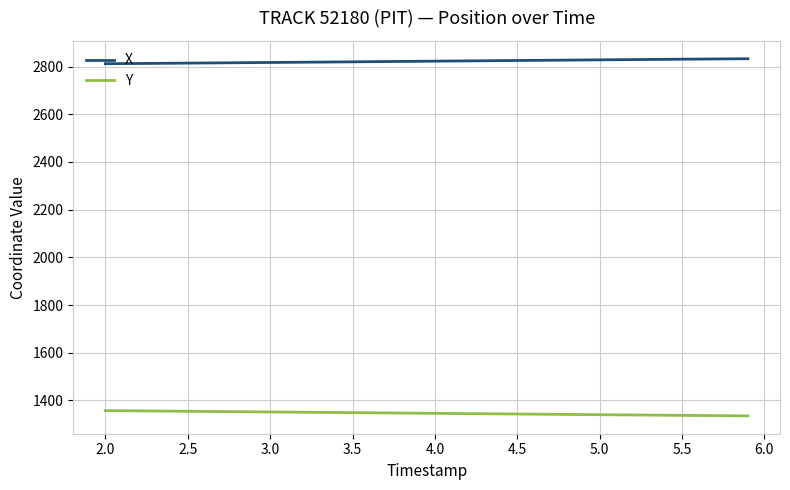

What is the minimum value for Y?

1335.0